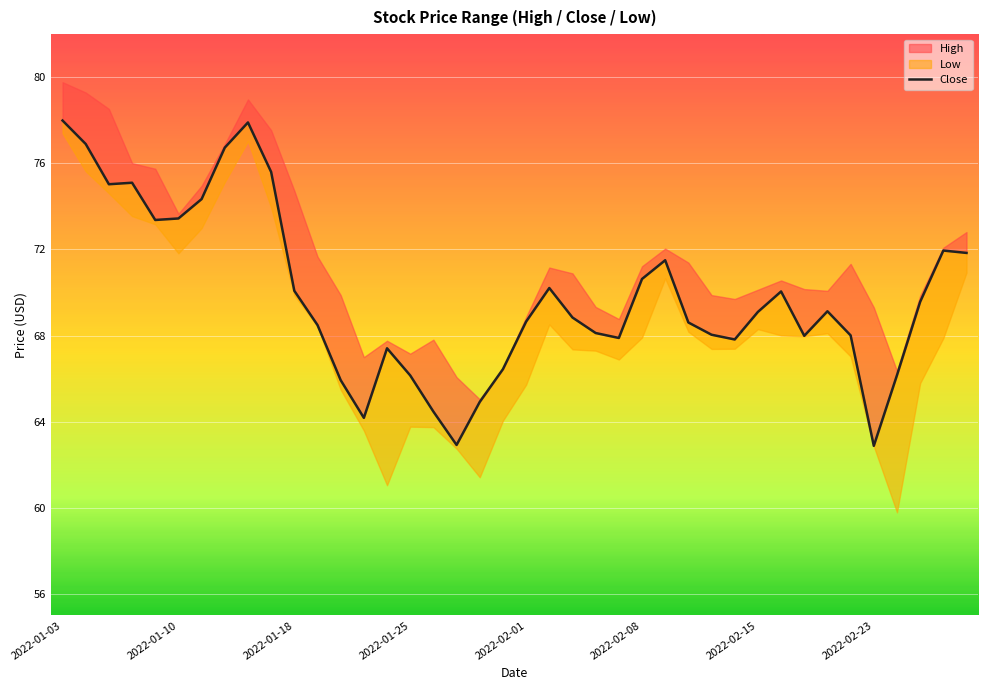

Approximately how many times larger is the value at 37 compared to 2022-01-10?

0.9